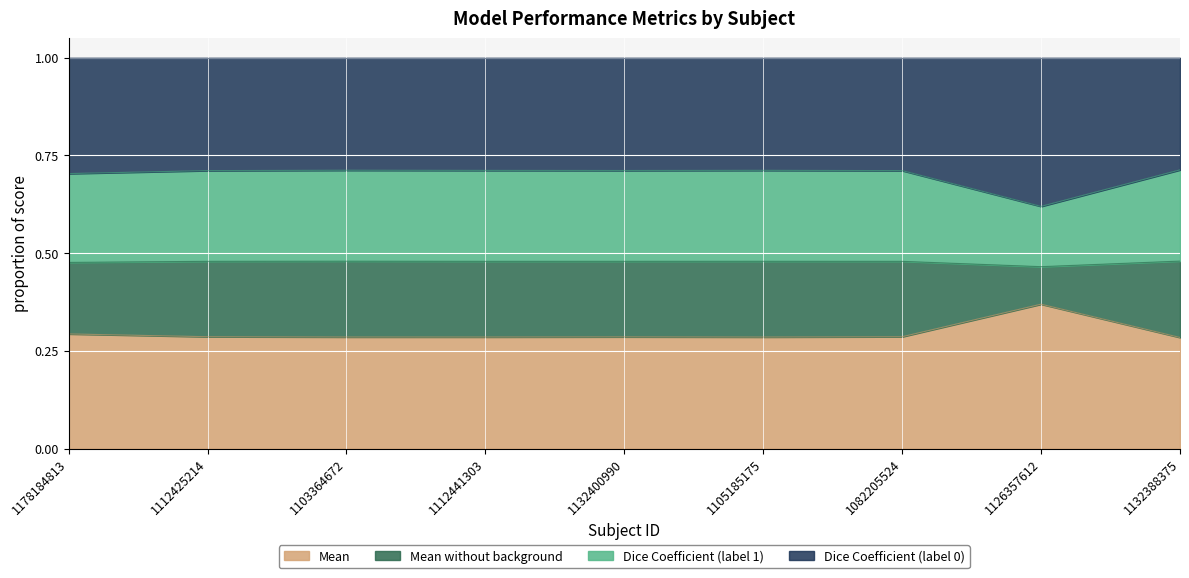

Which label corresponds to the largest value in the chart?

1132388375